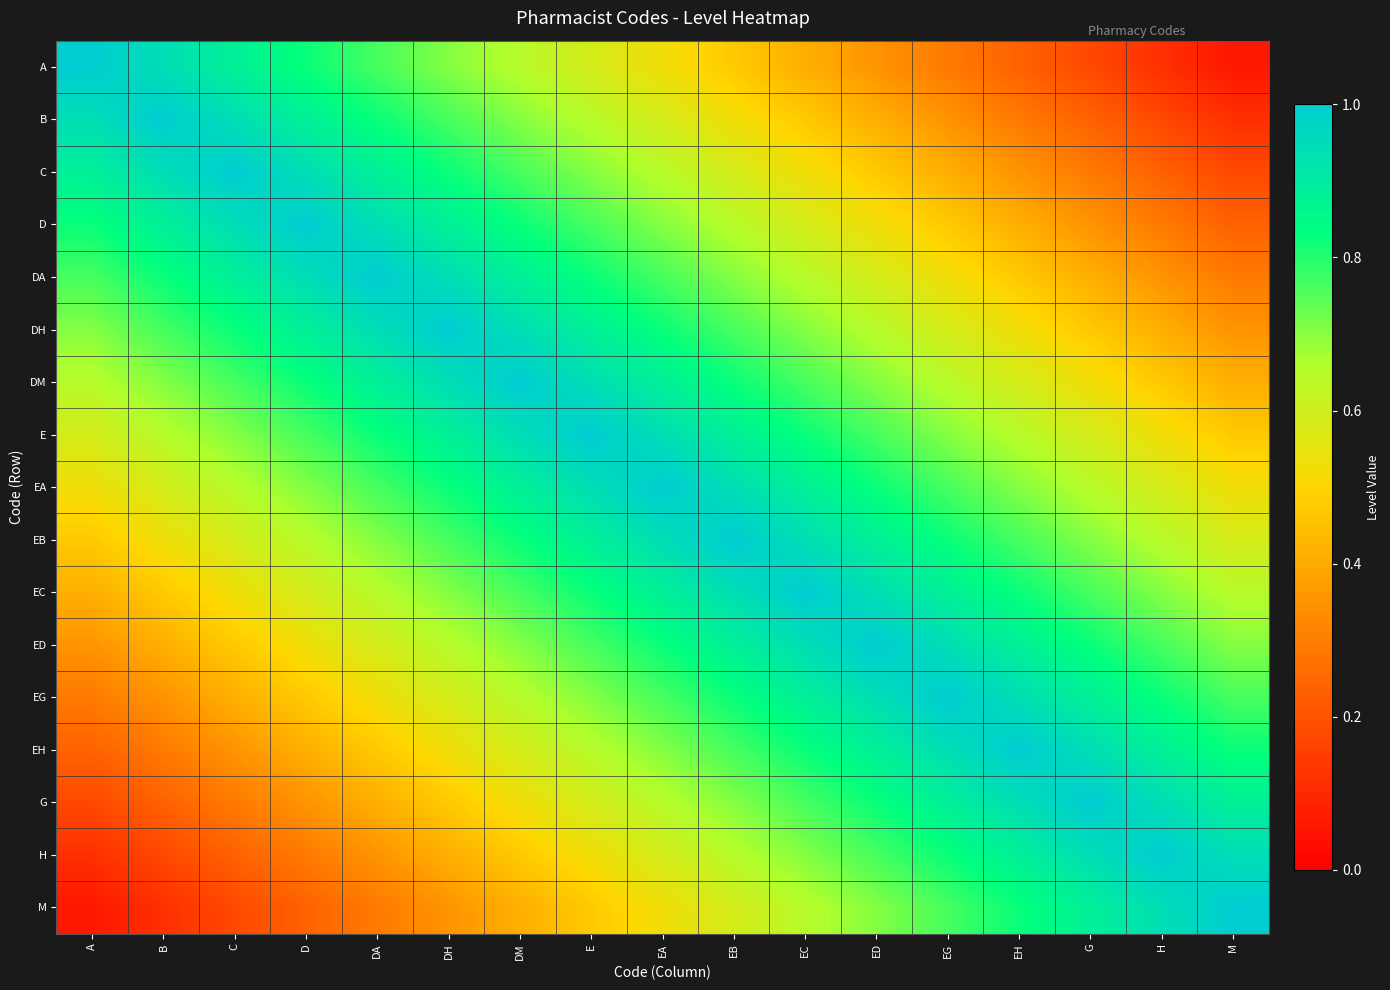

At EA, list the series in order from smallest to largest.

A, M, B, H, C, G, D, EH, DA, EG, DH, ED, DM, EC, E, EB, EA